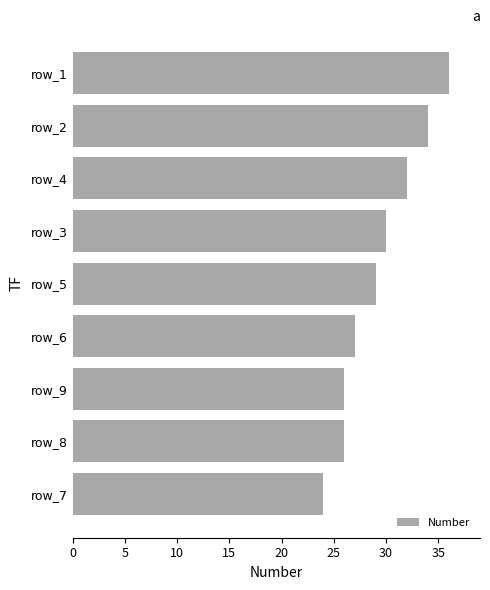

What is the ratio of the value at row_4 to the value at row_5?

1.1